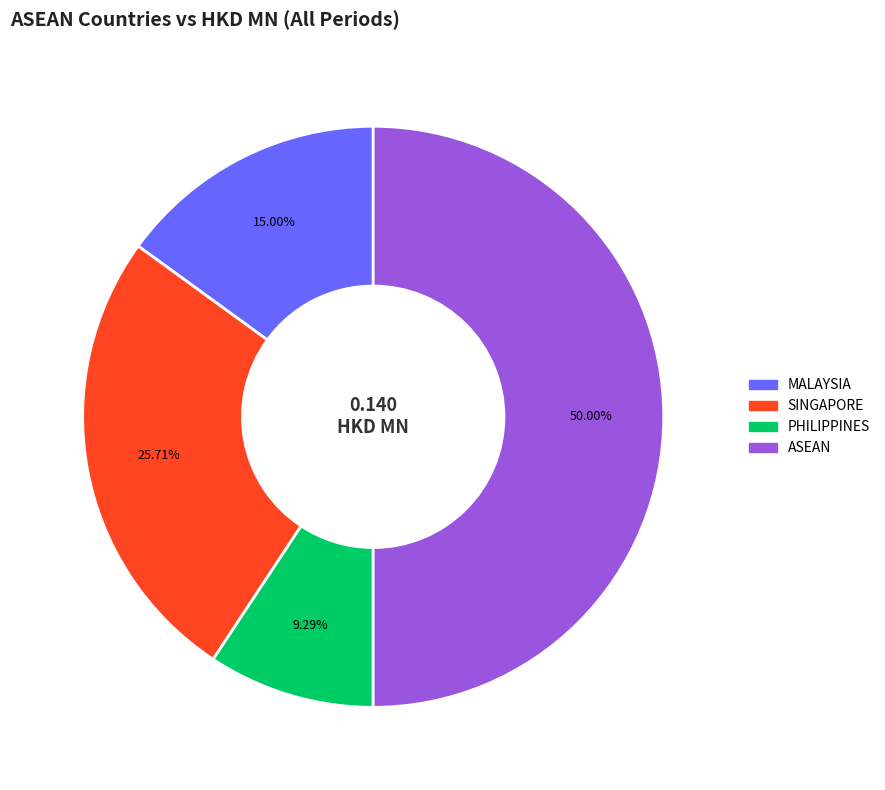

How many slices are in this pie chart?

4